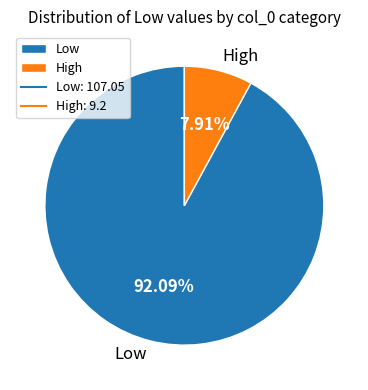

How many segments does this pie chart have?

2